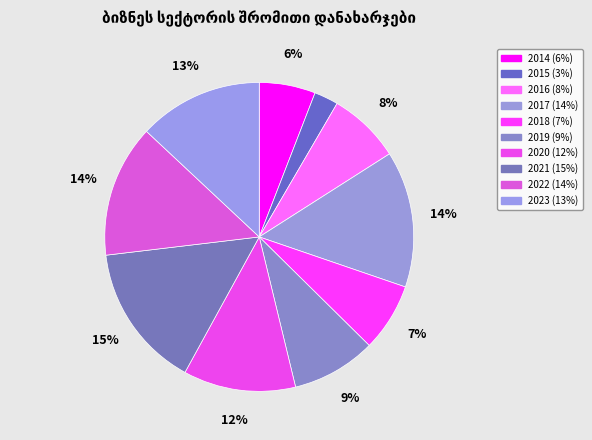

Which category has the smallest portion of the pie?

2015